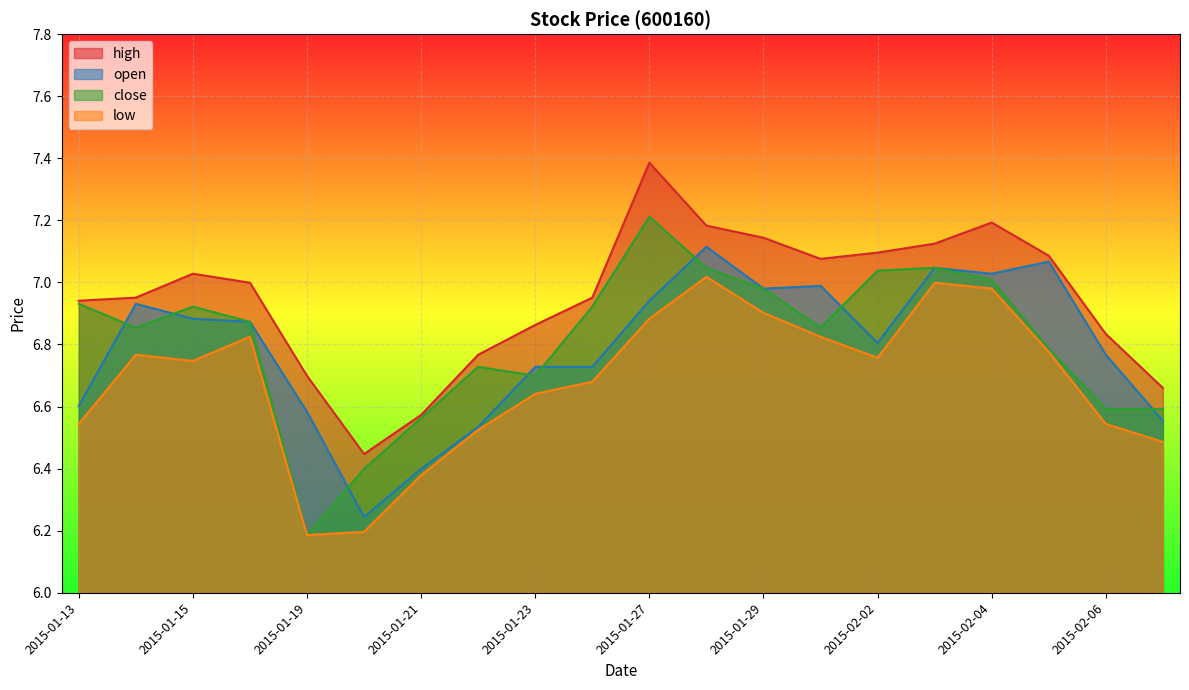

Read the open value at 2015-01-13.

6.6